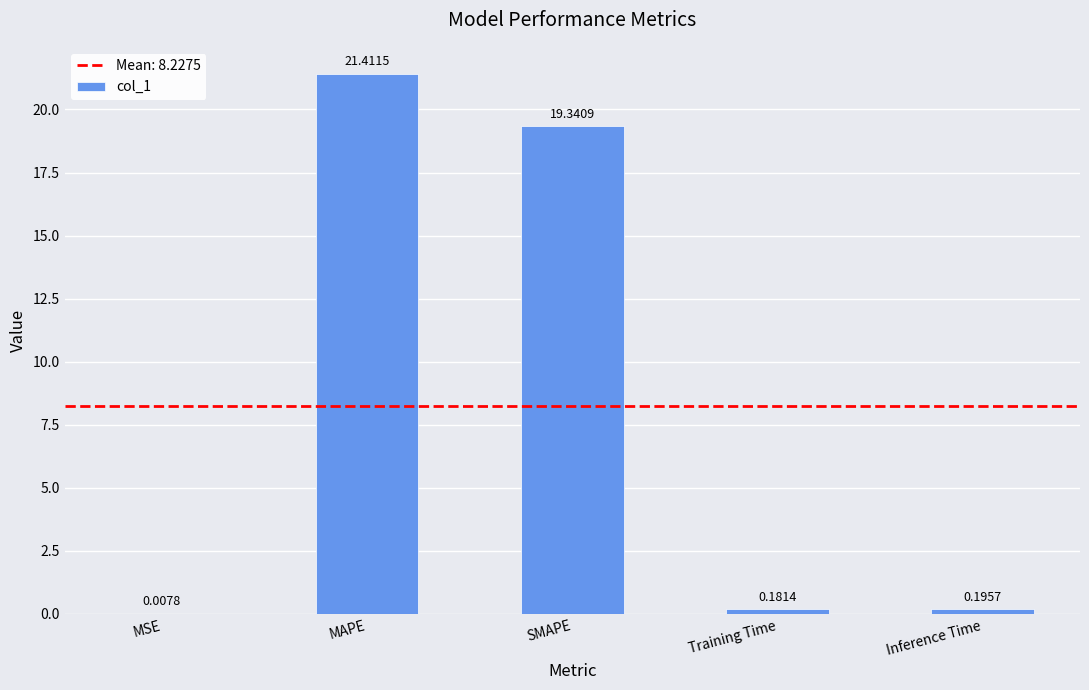

Where is the data nearest to the value 10?

SMAPE